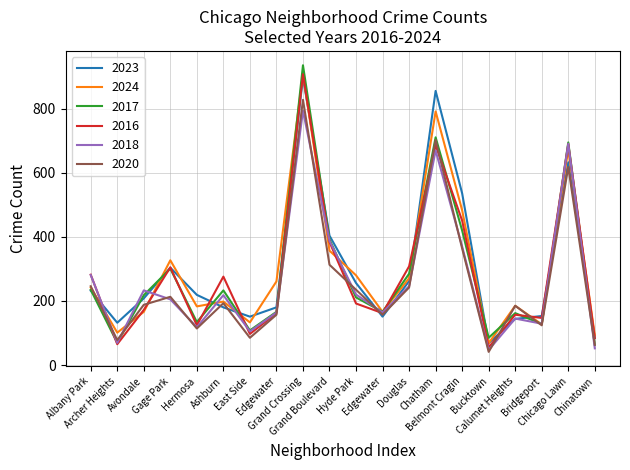

Does the chart have visible grid lines?

Yes